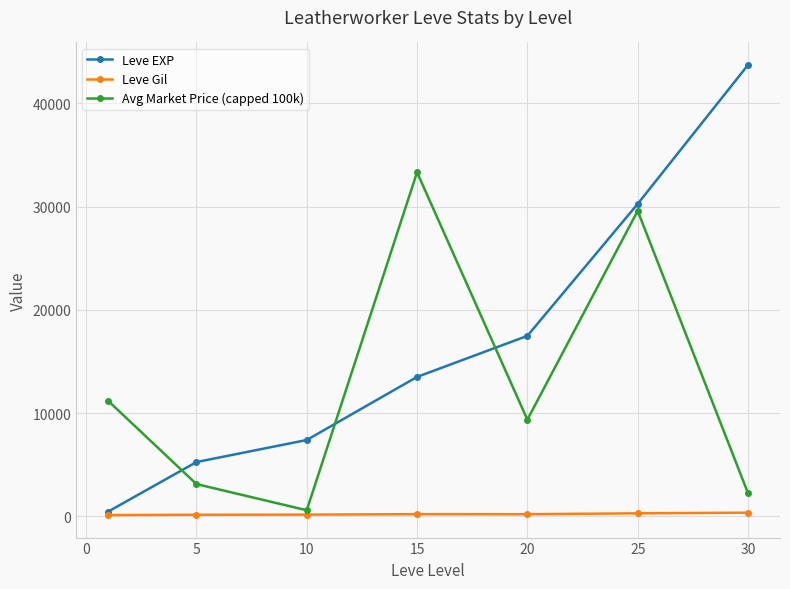

Which series ends up on top after the final intersection of Avg Market Price (capped 100k) and Leve EXP?

Leve EXP